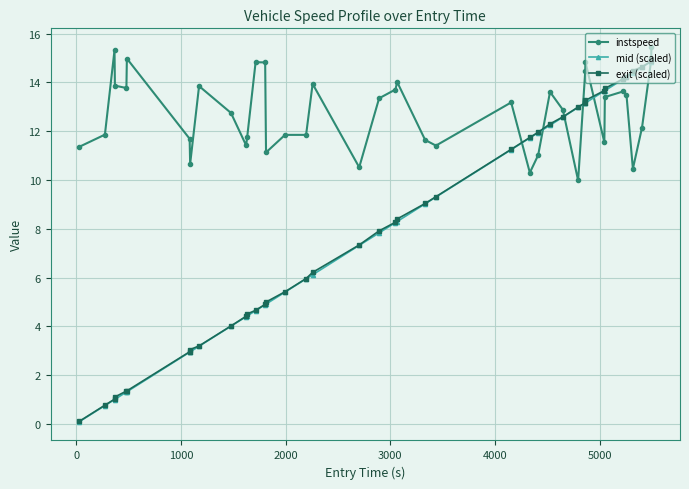

Which series has the largest total across all categories?

instspeed